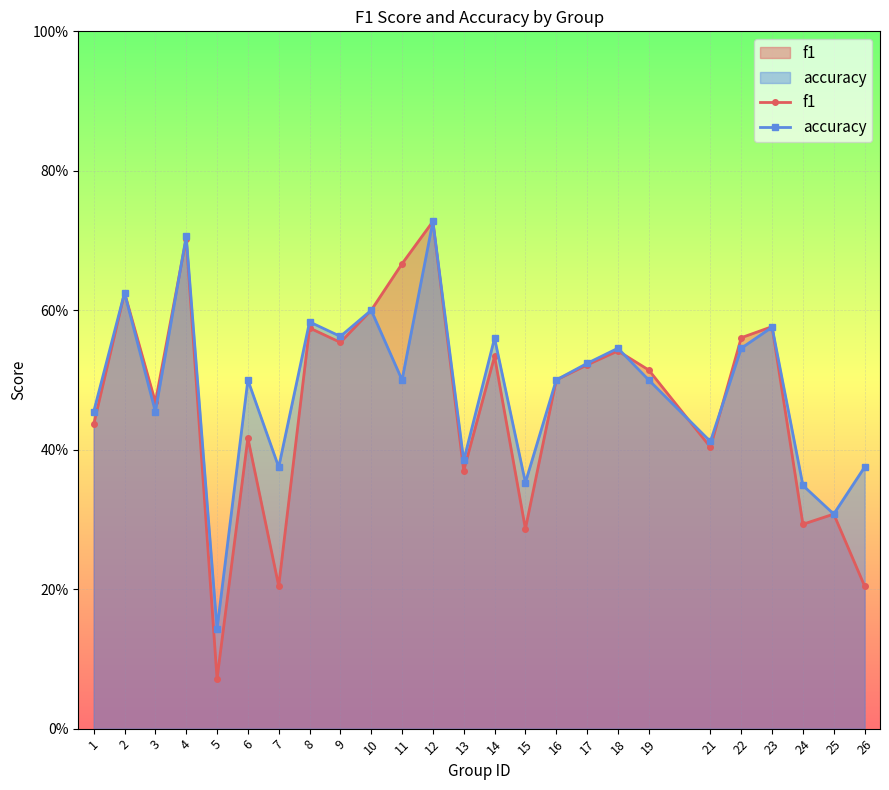

Rank the series at 1 from lowest to highest value.

f1, accuracy